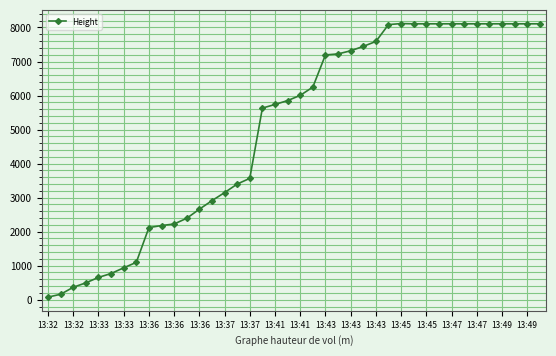

What is the average value?

5019.5